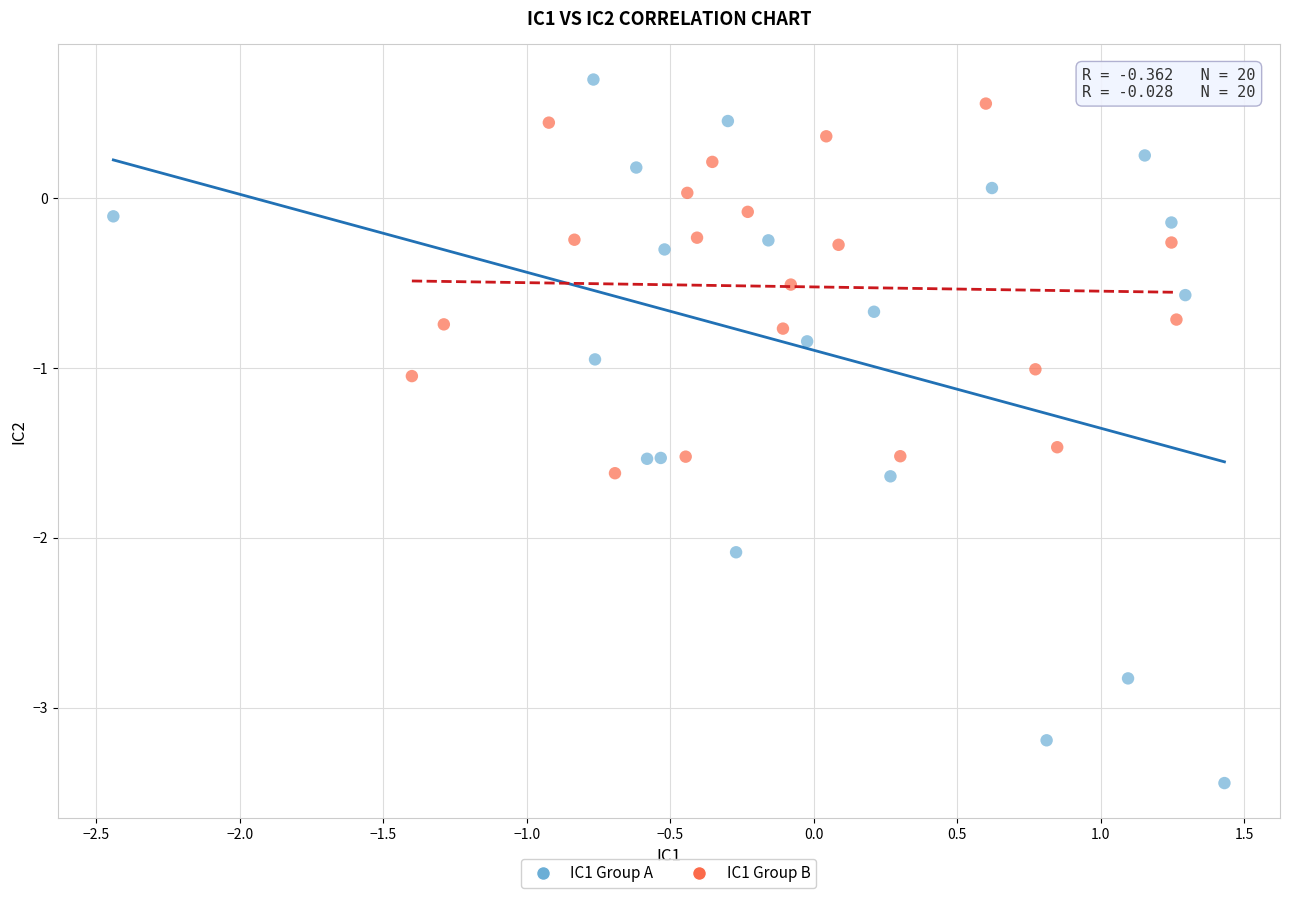

Which series has the largest Y range (max minus min)?

IC1 Group A